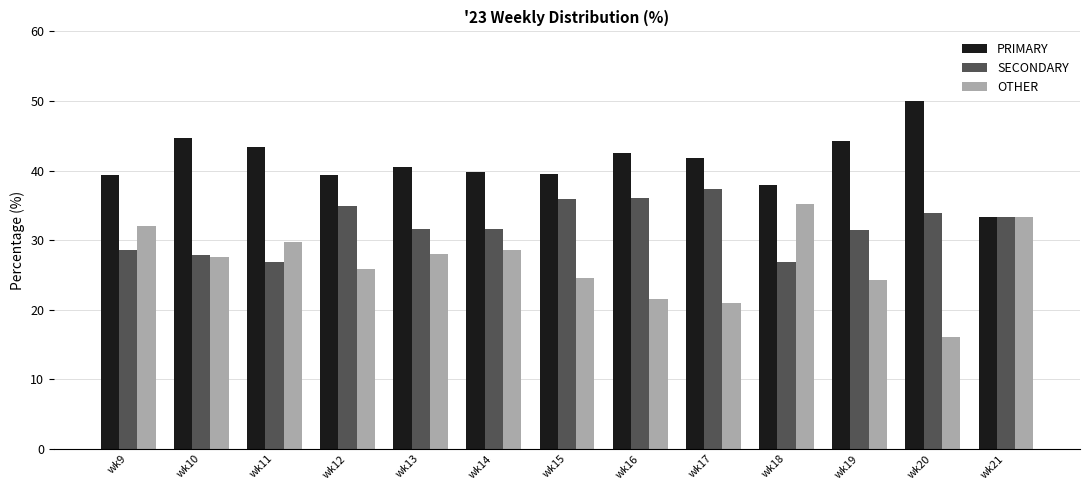

What is the total value across all series at wk15?

100.0